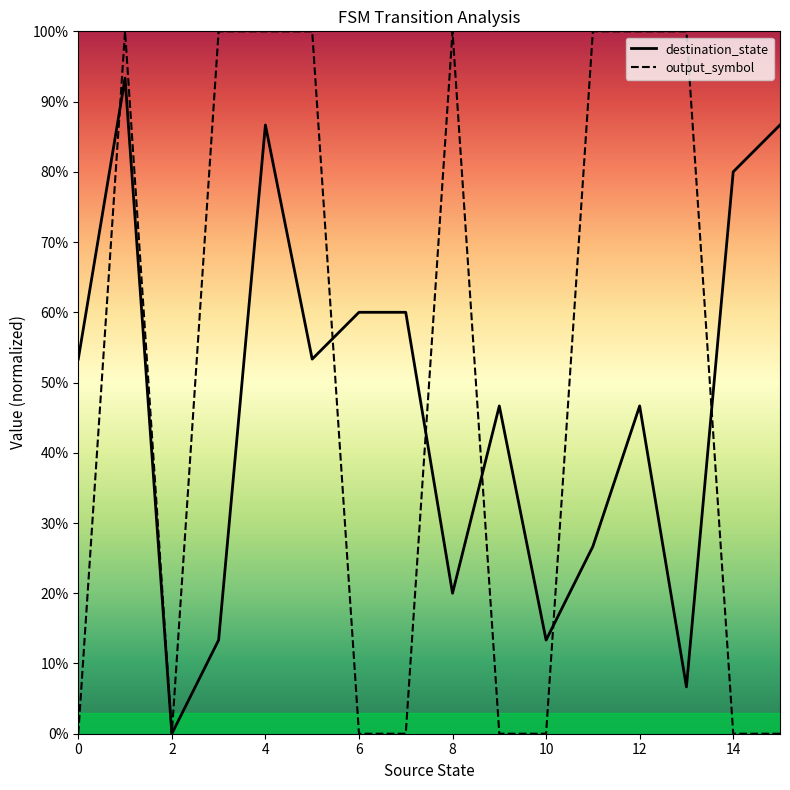

What is the value of the output_symbol point at the 4th from the left?

1.0